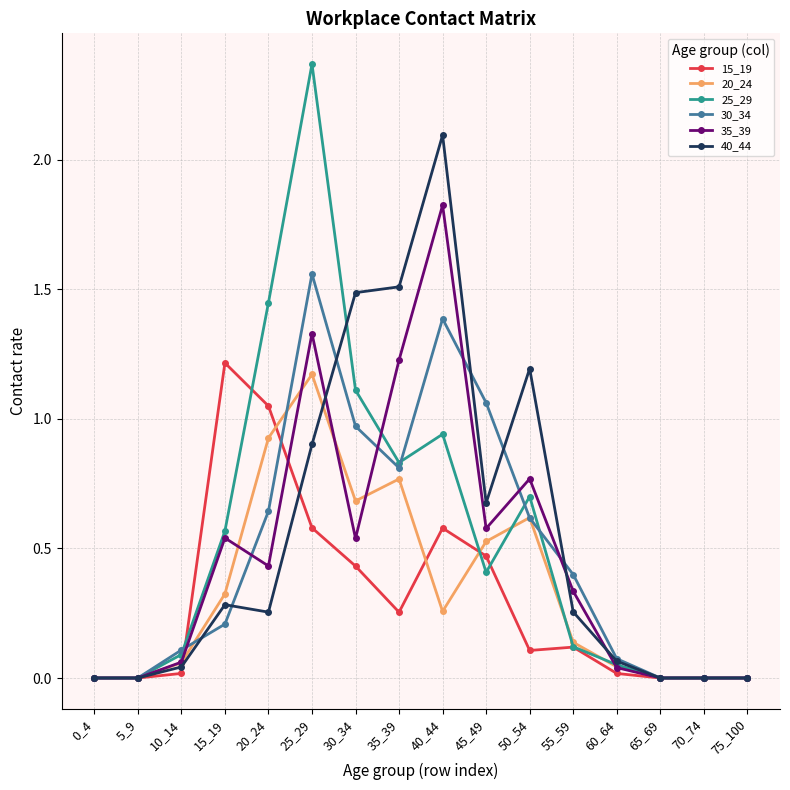

What value does the 30_34 series have at 15_19?

0.2